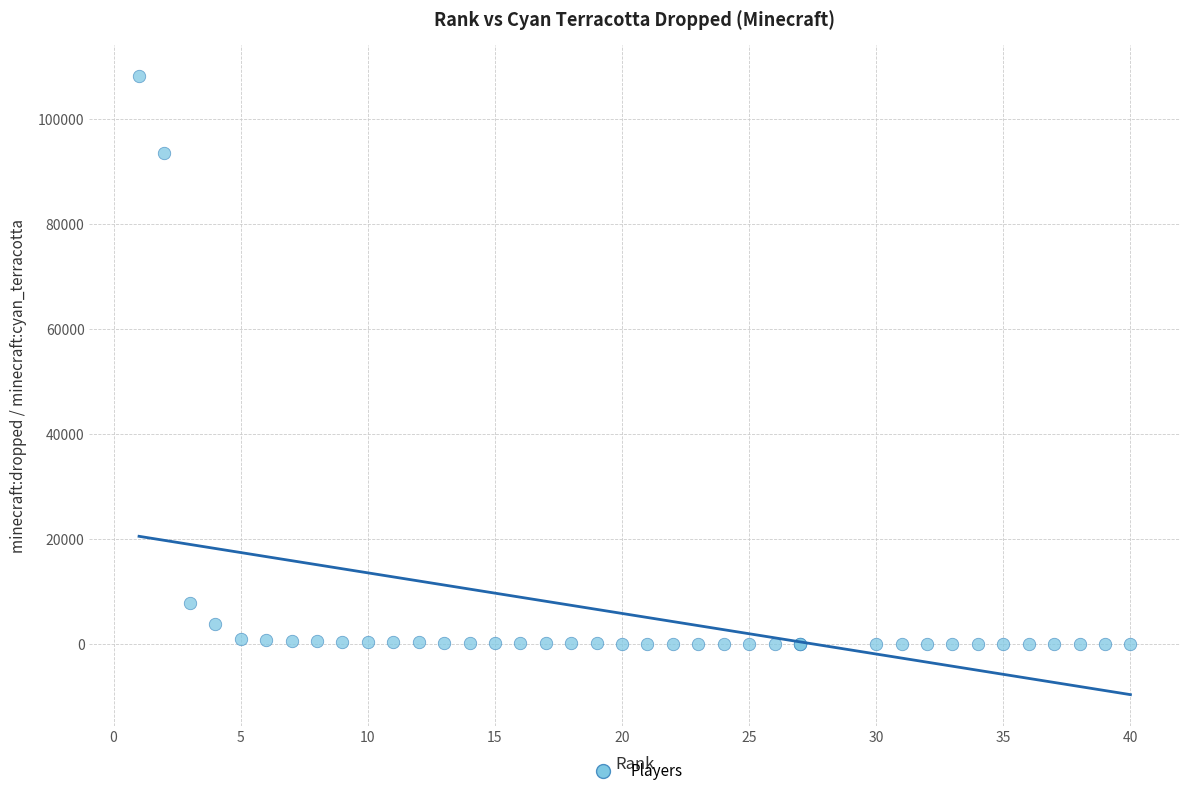

What Y value in the scatter plot is closest to 54083?

93557